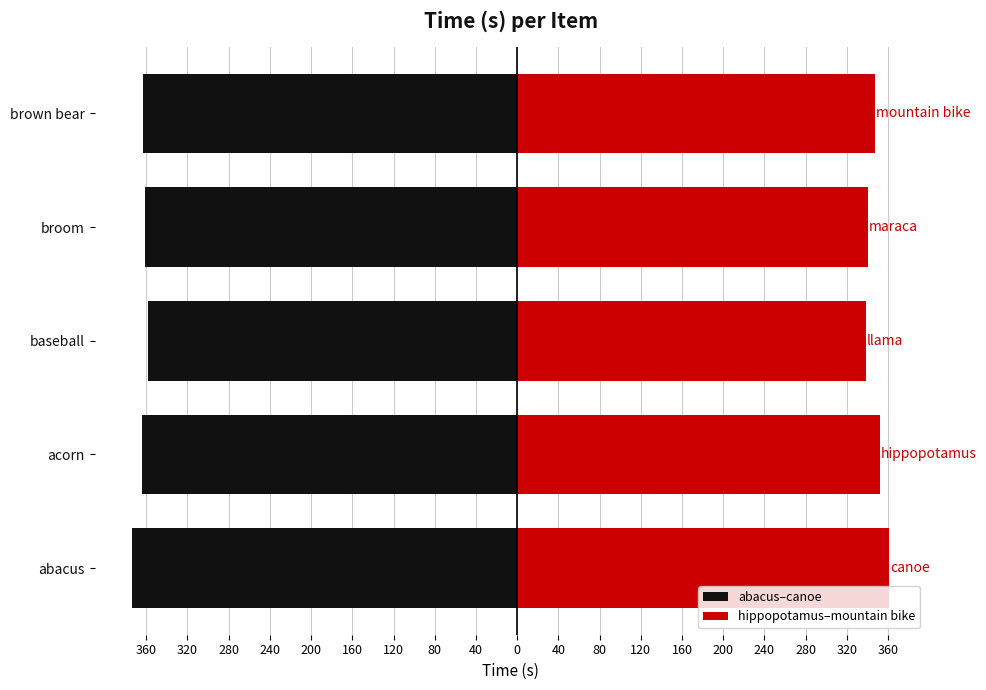

What is the sum of the hippopotamus–mountain bike values at baseball and abacus?

699.3